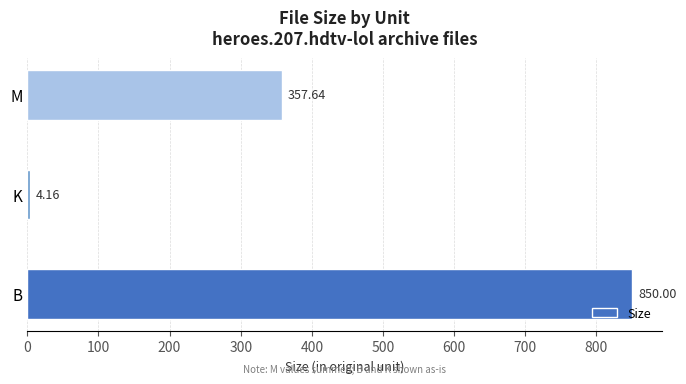

Which category has the lowest value across all series?

K